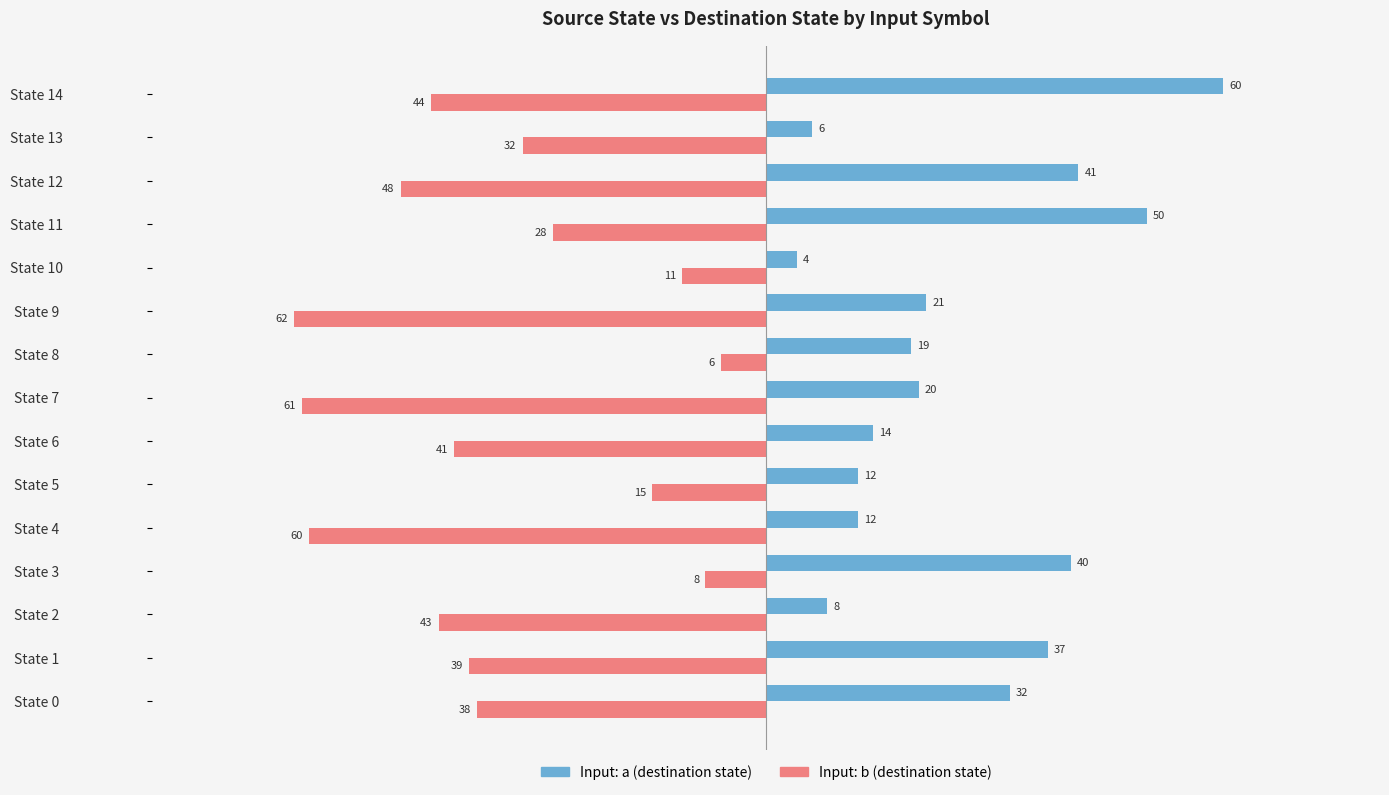

At which category does the chart reach its peak across all series?

State 14